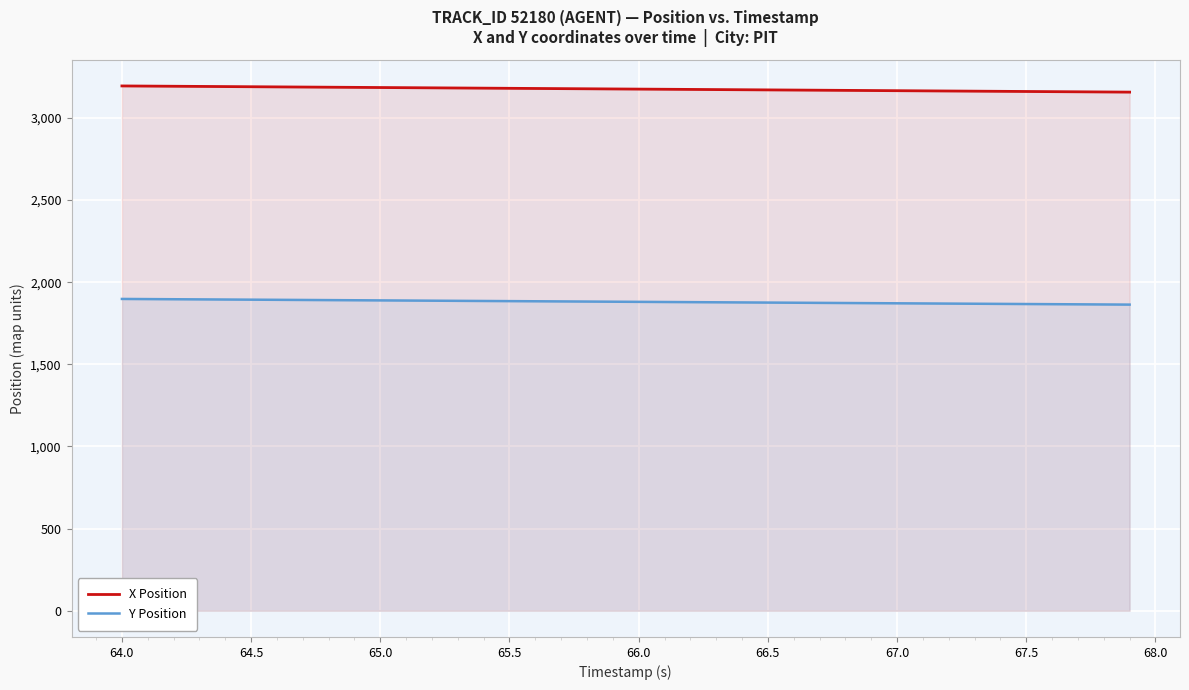

What is the minimum value for X Position?

3157.2